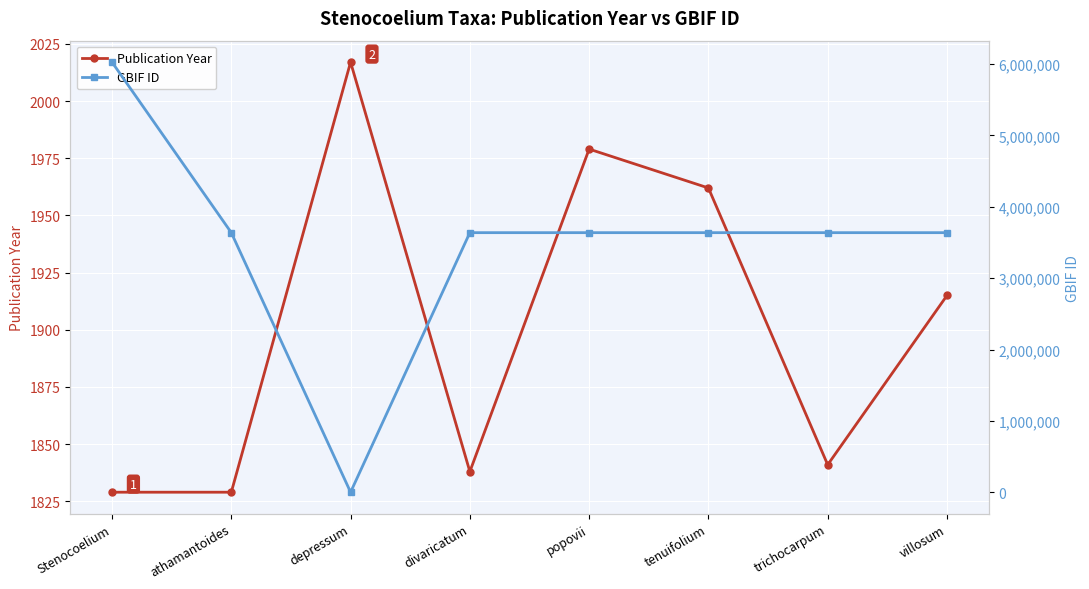

What is the sum of all GBIF ID values?

27852415